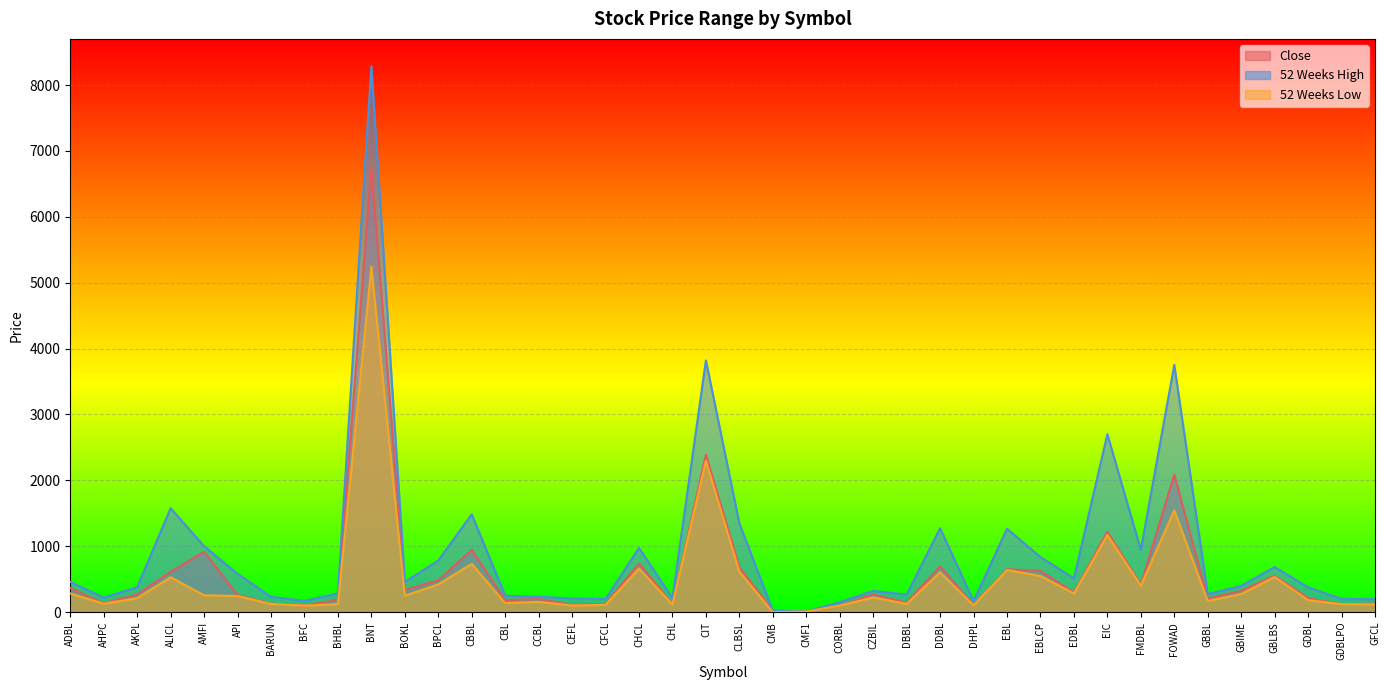

Between BHBL and GBIME, which series saw the biggest shift?

52 Weeks Low